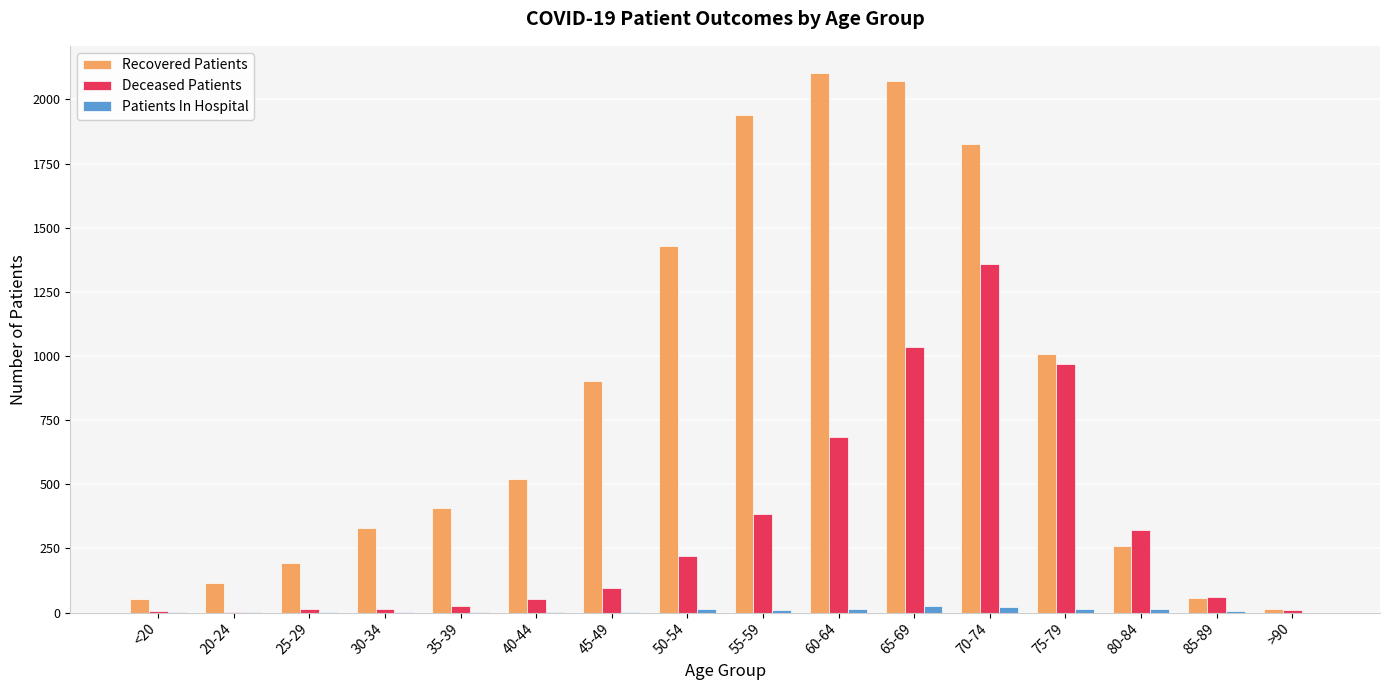

Which series has the largest total across all categories?

Recovered Patients